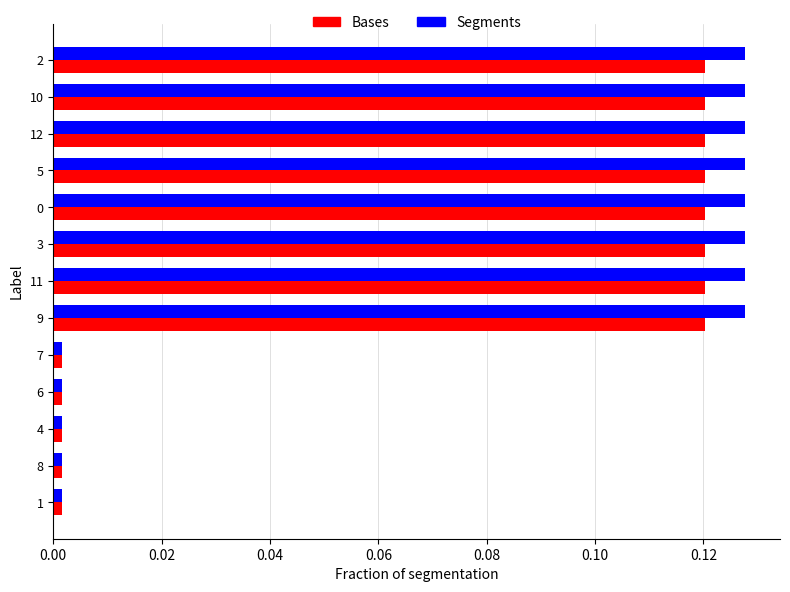

True or false: Bases has a value of 0.2 at 0.

False